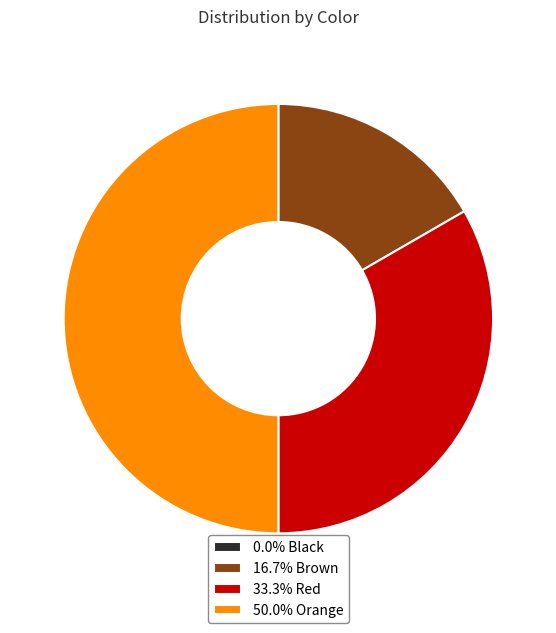

What is the ratio of the value at 16.7% Brown to the value at 33.3% Red?

0.5